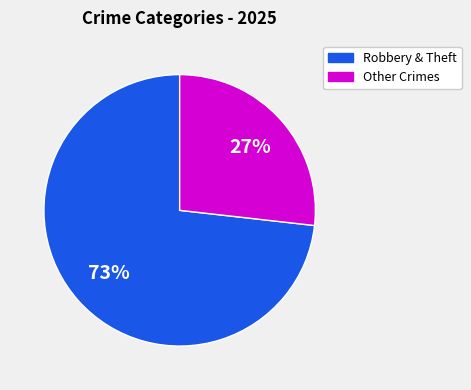

To the nearest percent, what is the difference between the largest and smallest slice percentages?

46%